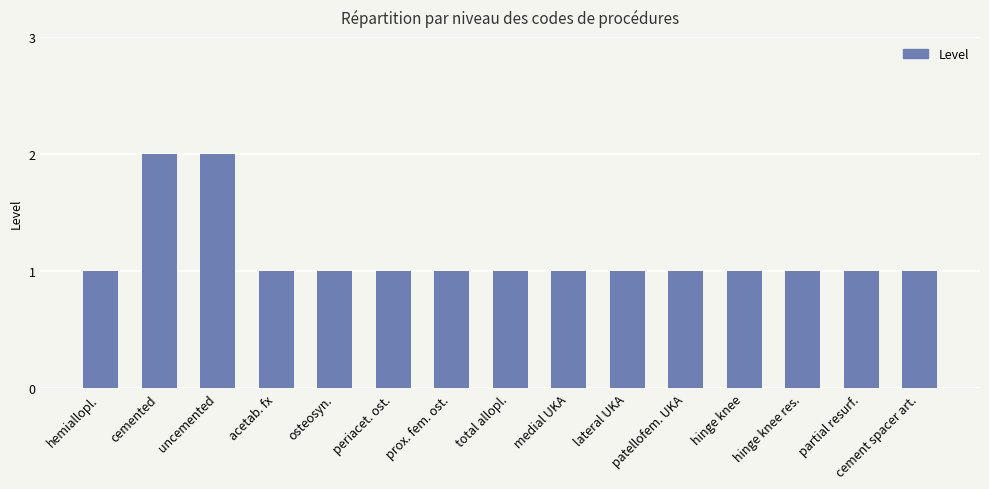

Read the value at total allopl..

1